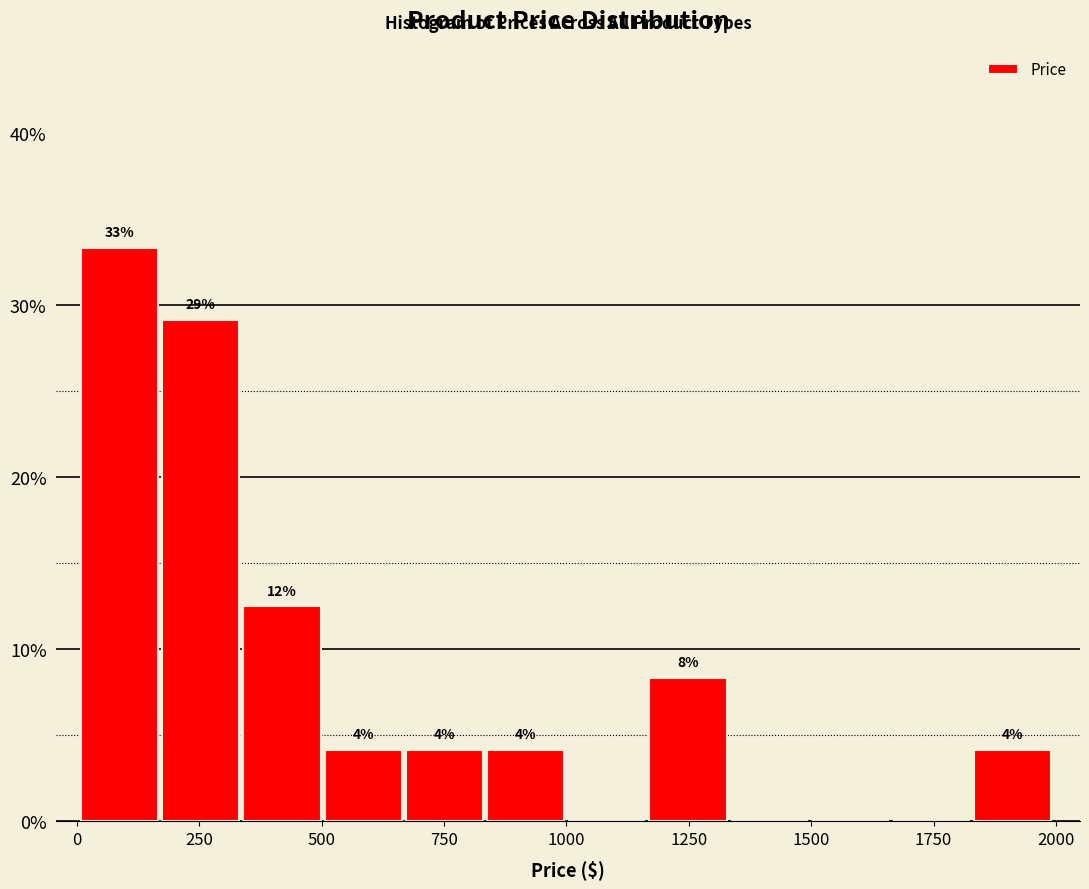

Read against the x-axis, roughly where is the centre of the tallest bar?

100